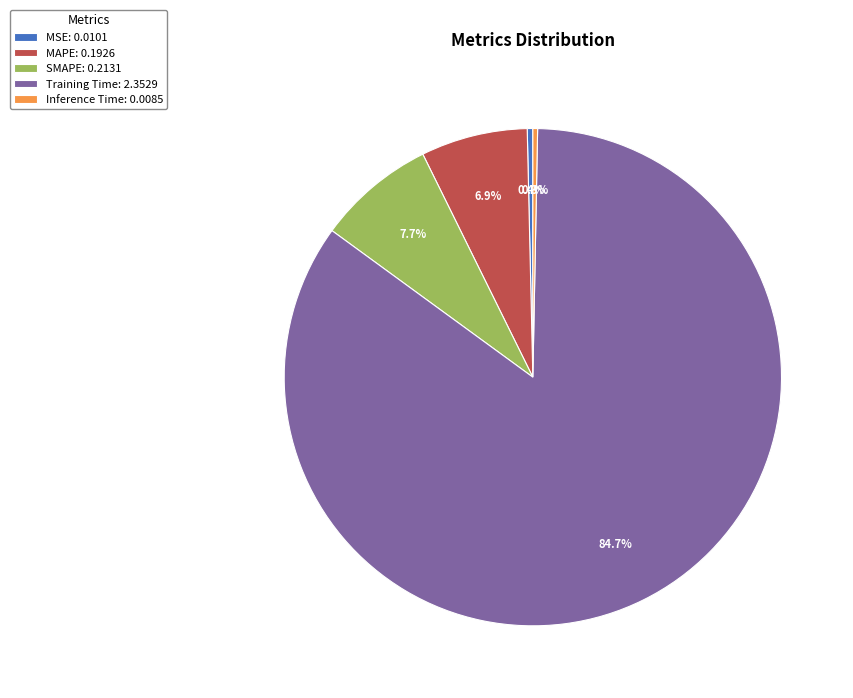

To the nearest percent, what percentage of the pie is MAPE?

7%